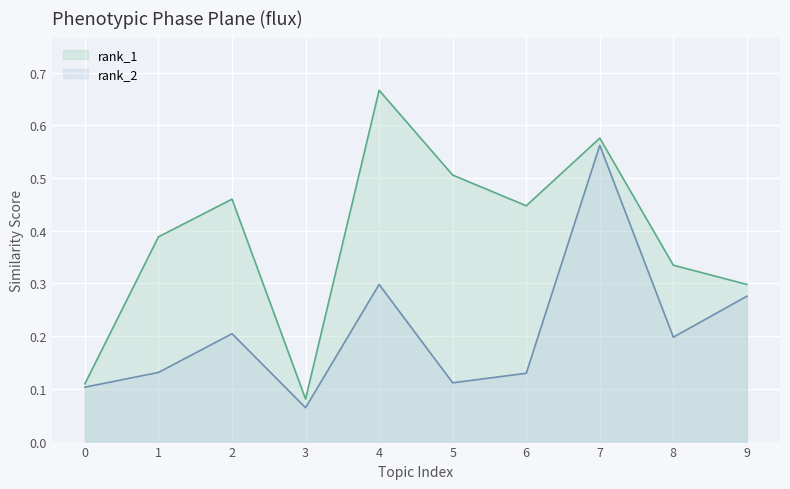

What is the value of the rank_1 point at the 10th from the left?

0.3